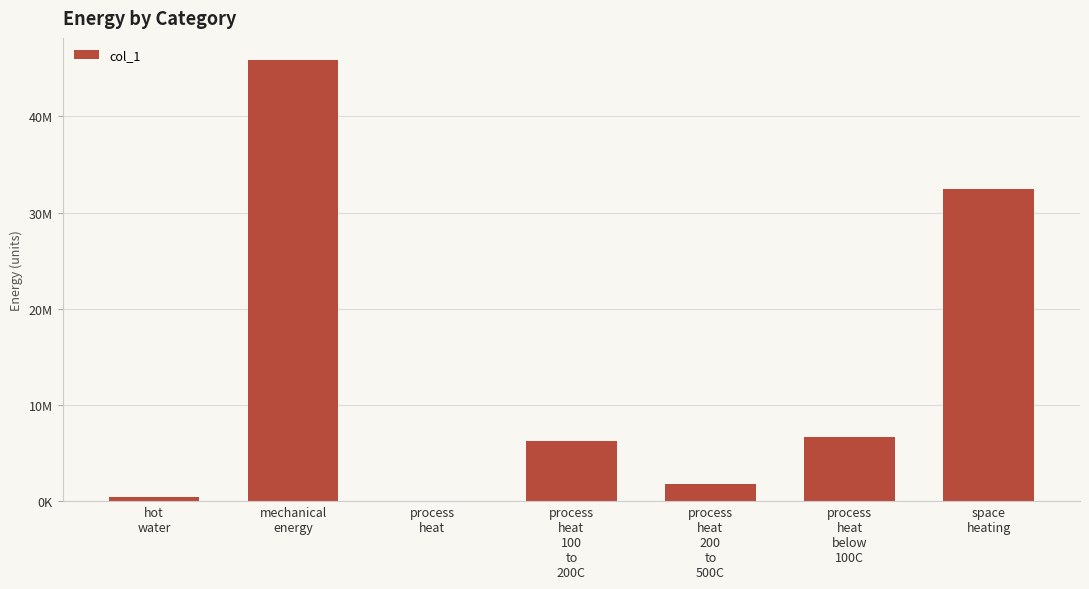

Between hot
water and process
heat, which is larger?

hot
water